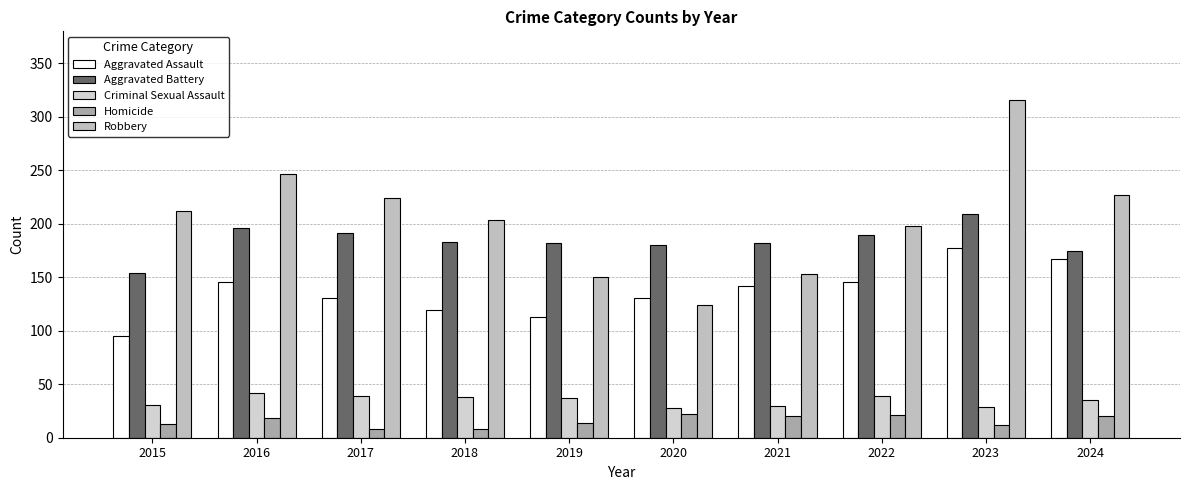

Does the chart contain stacked bars?

No